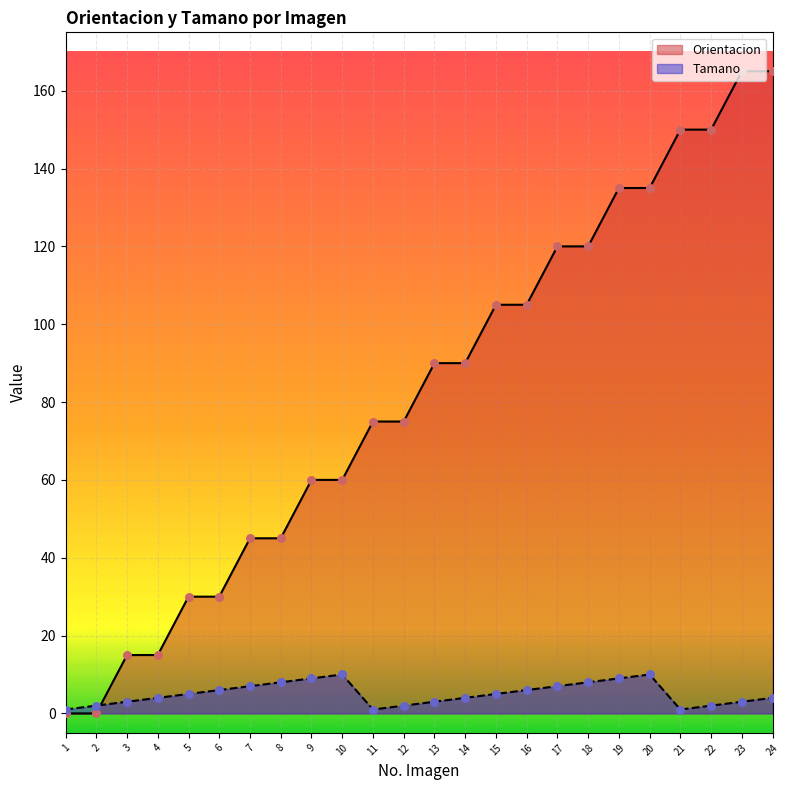

Which series contains the lowest Y value?

Orientacion